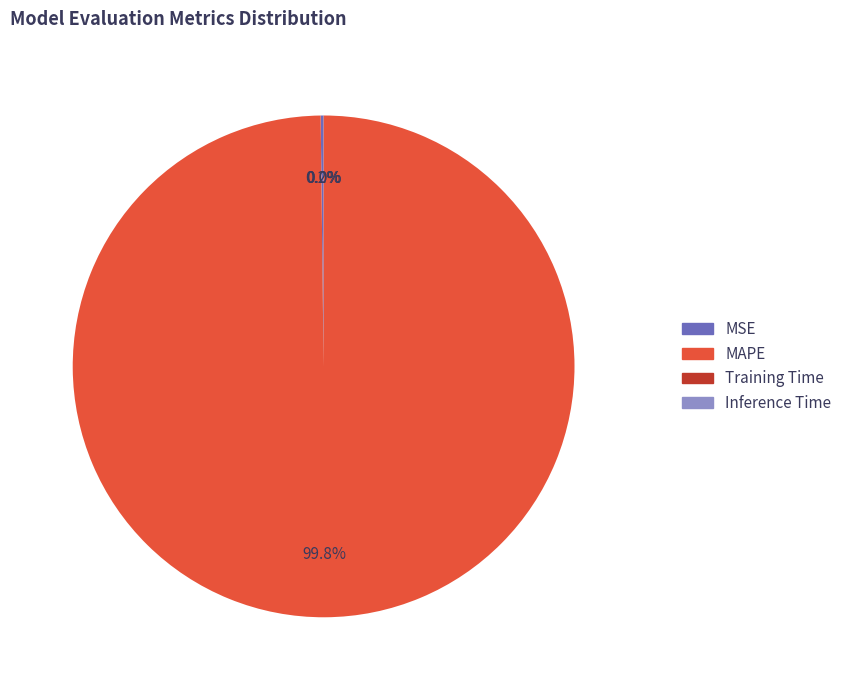

Is there any slice that represents more than half of the pie?

Yes